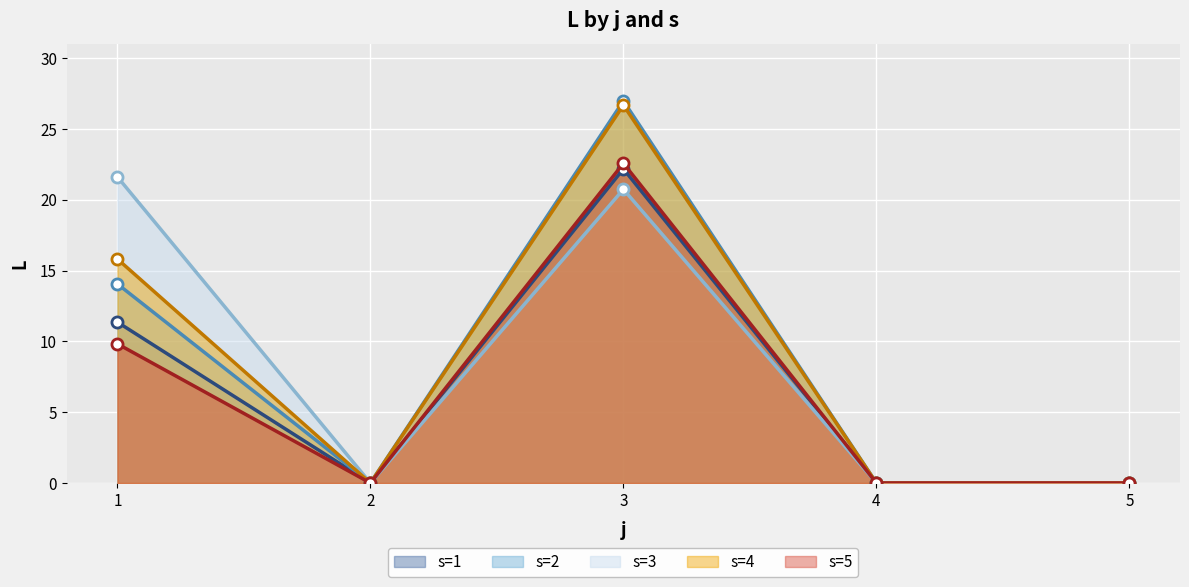

List the series in order of their peak value, lowest first.

s=3, s=1, s=5, s=4, s=2